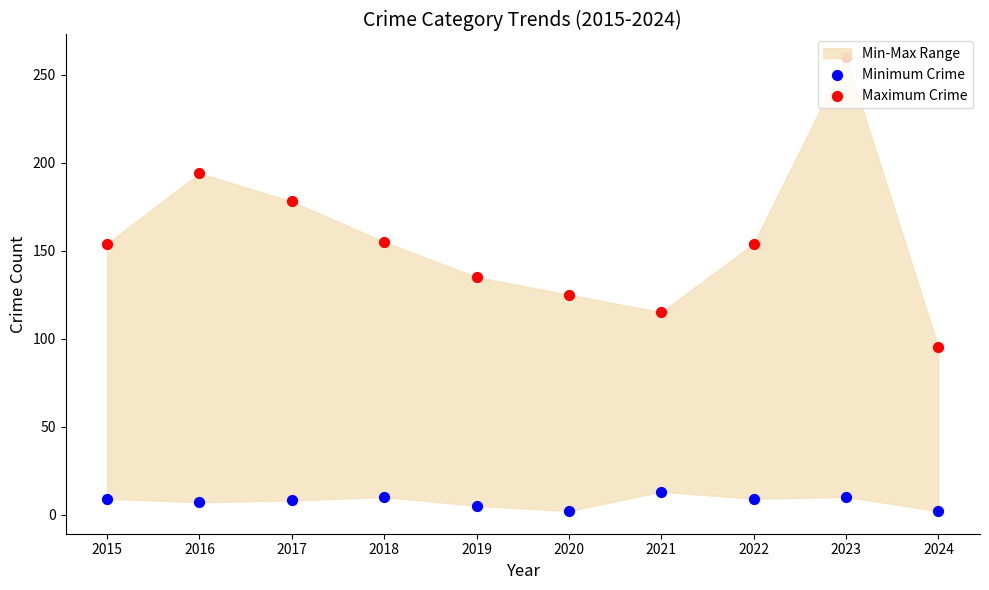

What is the total value across all series at 2023?

270